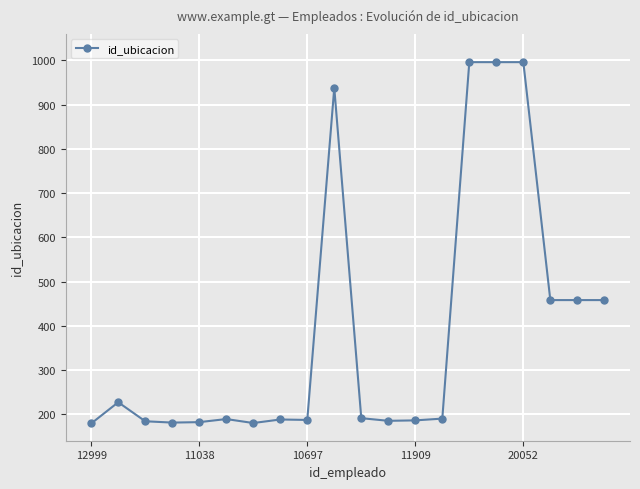

What is the difference between the maximum and minimum values?

817